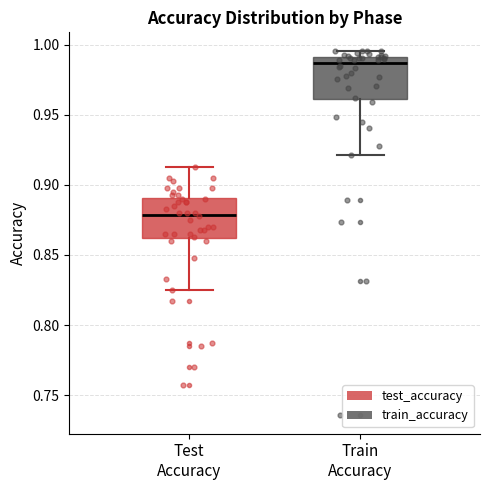

Which box has the highest median line?

Train Accuracy